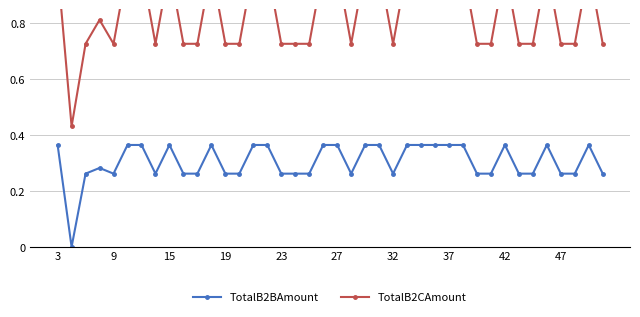

Is it true that TotalB2CAmount equals 0.2 at 23?

False